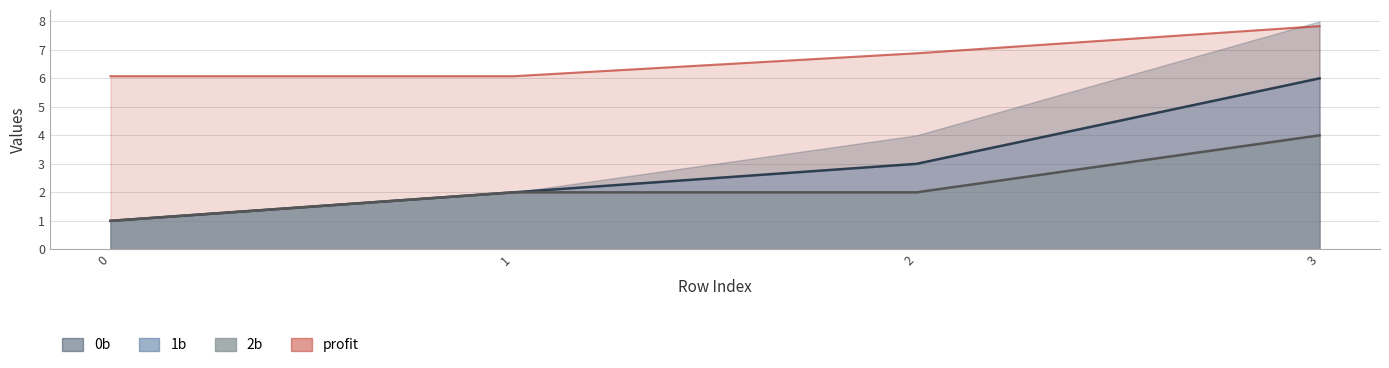

True or false: 1b has more than 1 points higher than both neighbors.

False